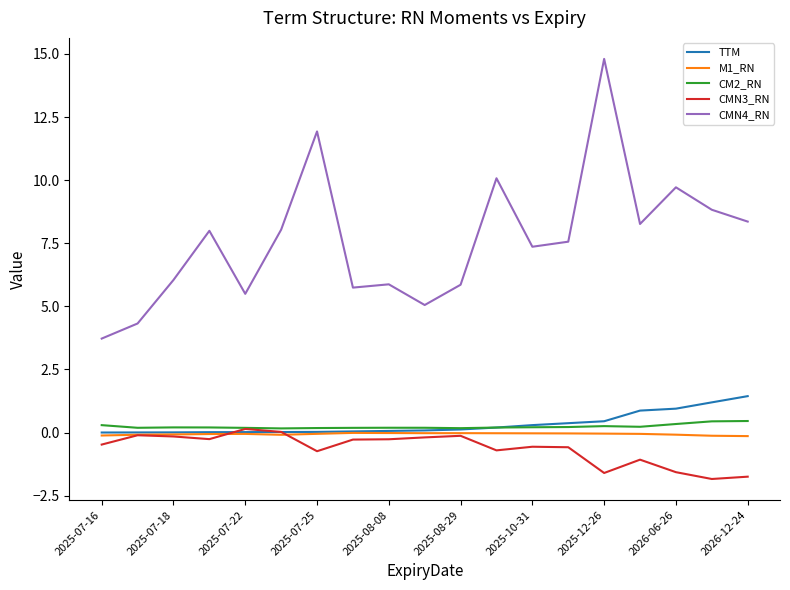

True or false: CMN4_RN and M1_RN cross at least once.

False